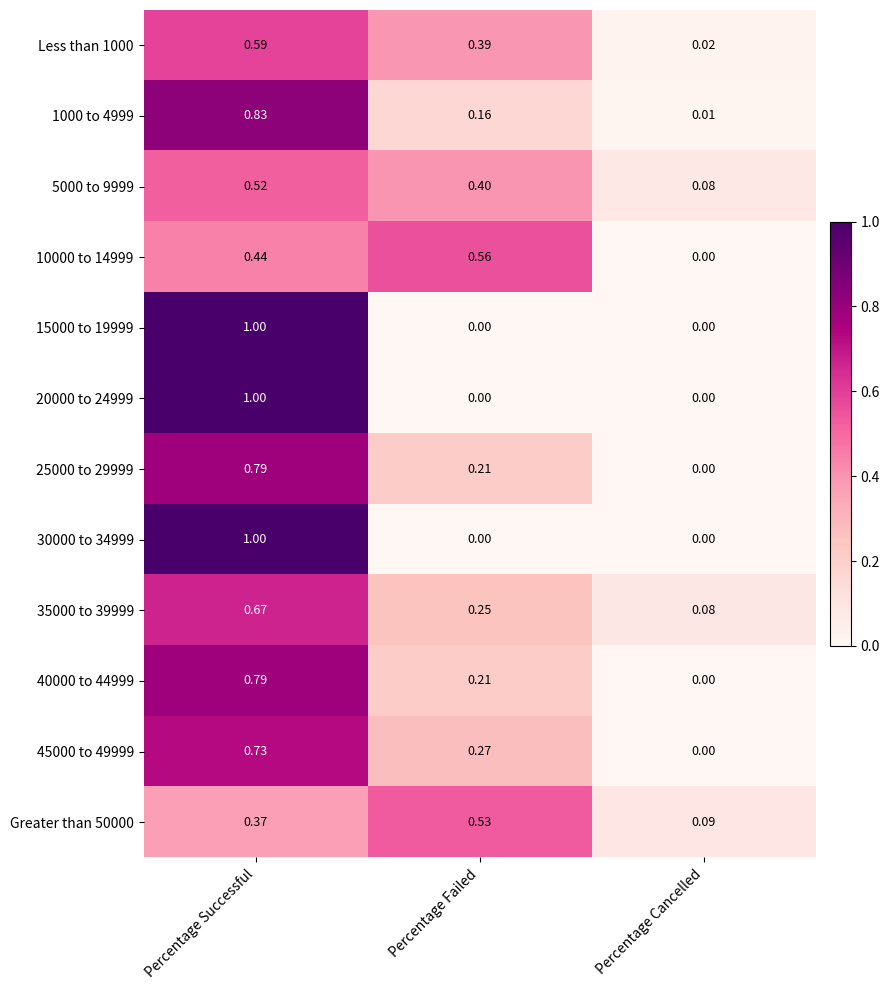

At which category is the sum across all series the highest?

Percentage Successful